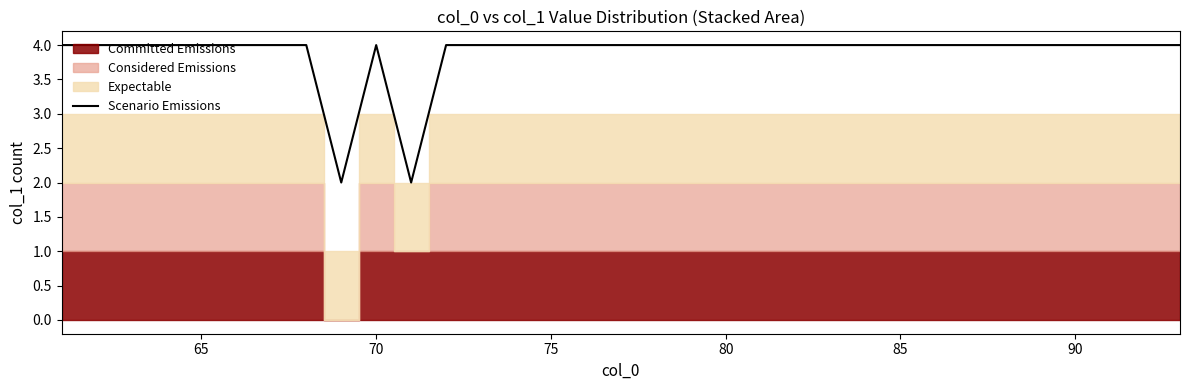

How many lines are shown in the chart?

1